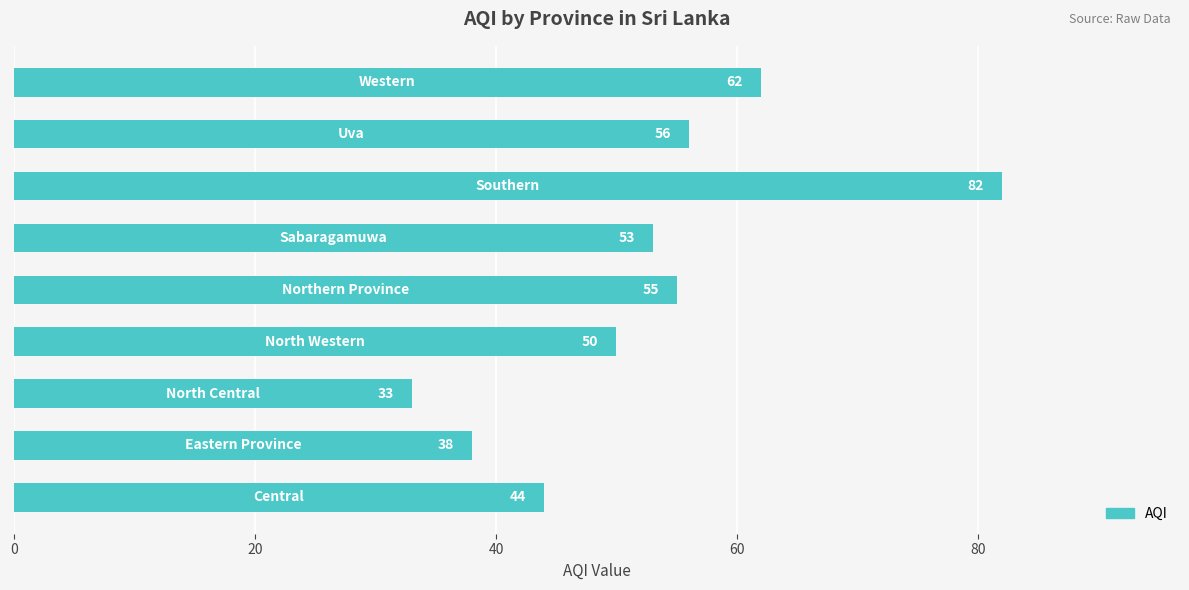

How many data points are less than 53?

4